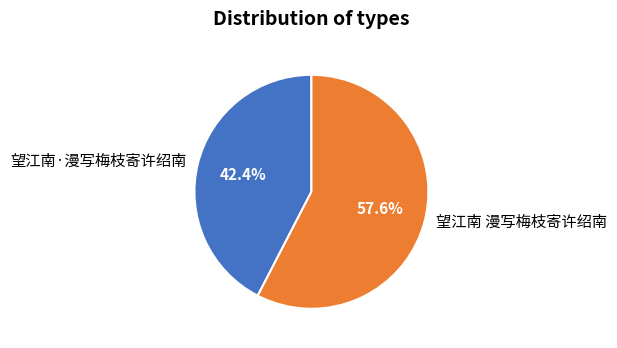

Is the sum of 望江南·漫写梅枝寄许绍南 and 望江南 漫写梅枝寄许绍南 greater than half?

Yes